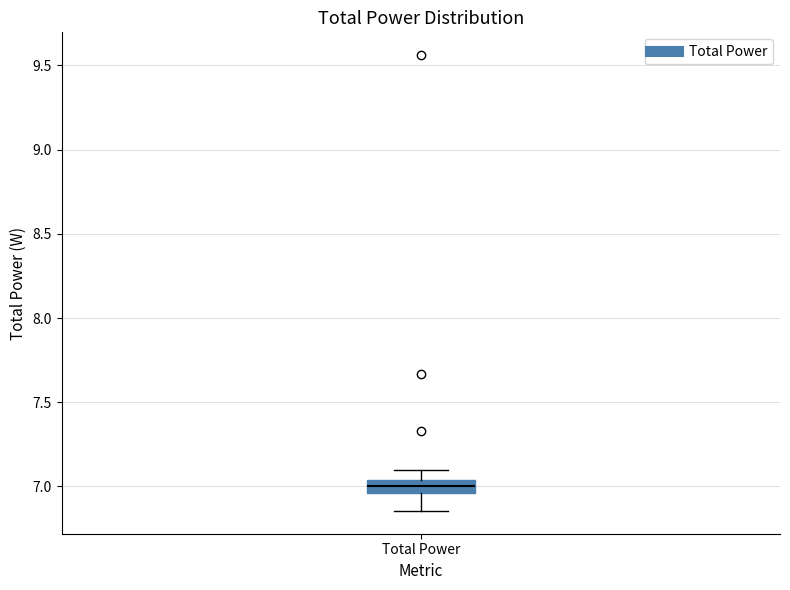

Read this box plot against the y-axis: the position of the median line, the range covered by the box, and the ends of both whiskers. The values are not printed on the chart, so give them approximately, as read against the axis.

median 7.00, box 6.95 to 7.05, whiskers 6.85 to 7.10